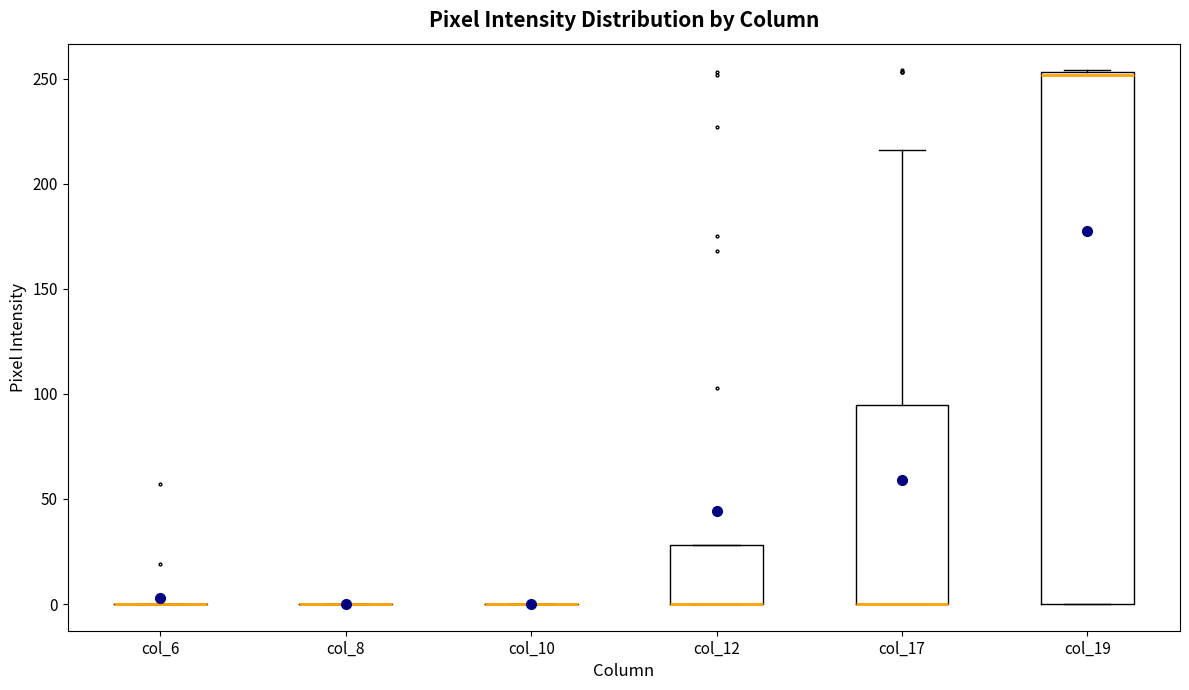

Reading left to right, transcribe this box plot: for each box, give where its median line is, the range the box spans, and where its two whiskers end, as read against the y-axis. The values are not printed on the chart, so give them approximately, as read against the axis.

col_6: box collapsed to a line at 0, whiskers 0 to 0
col_8: box collapsed to a line at 0, whiskers 0 to 0
col_10: box collapsed to a line at 0, whiskers 0 to 0
col_12: median 0 (drawn on the box's lower edge), box 0 to 30, whiskers 0 to 30
col_17: median 0 (drawn on the box's lower edge), box 0 to 95, whiskers 0 to 215
col_19: median 250 (drawn on the box's upper edge), box 0 to 255, whiskers 0 to 255